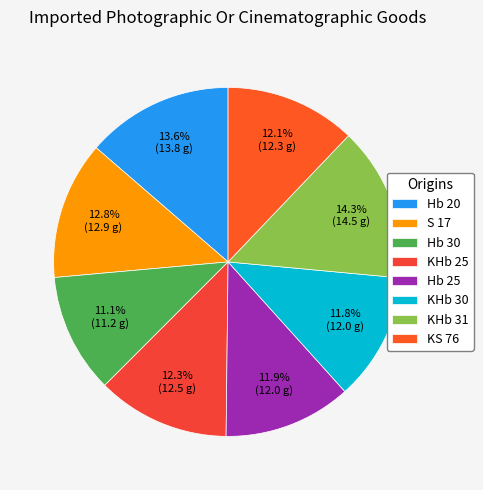

What is the smallest slice in the pie chart?

Hb 30